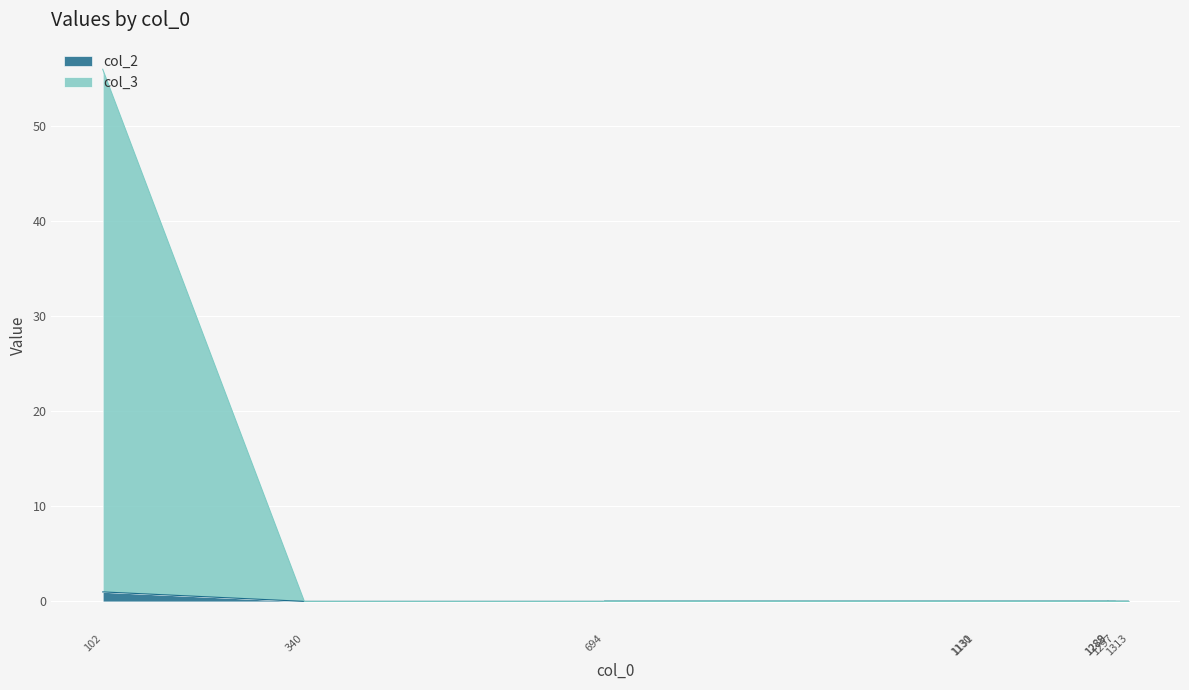

What is the difference between the maximum and second lowest values in the col_3 series?

56